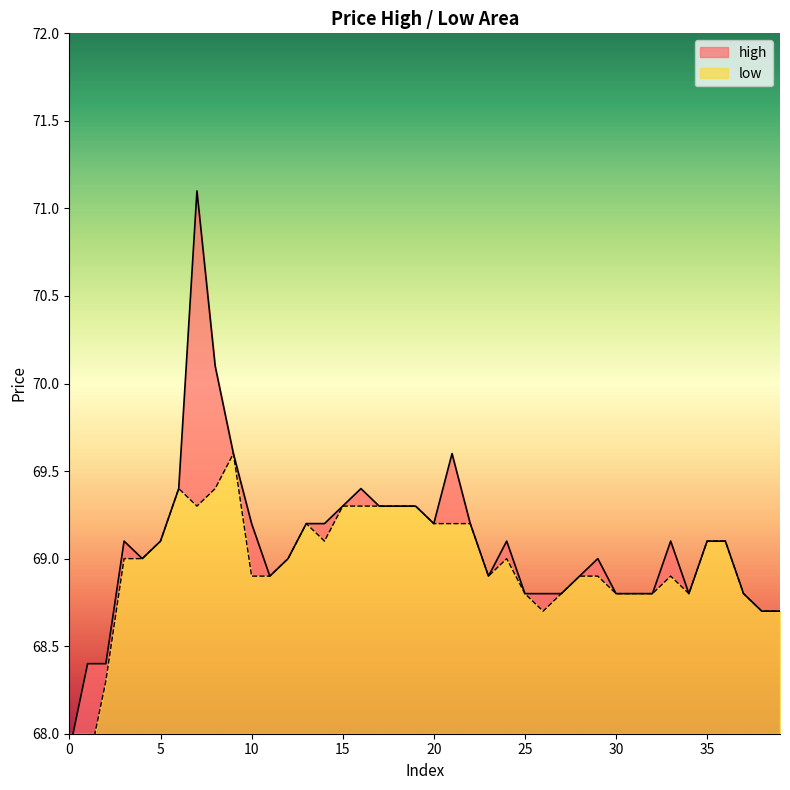

Between 23 and 13, which is larger?

13